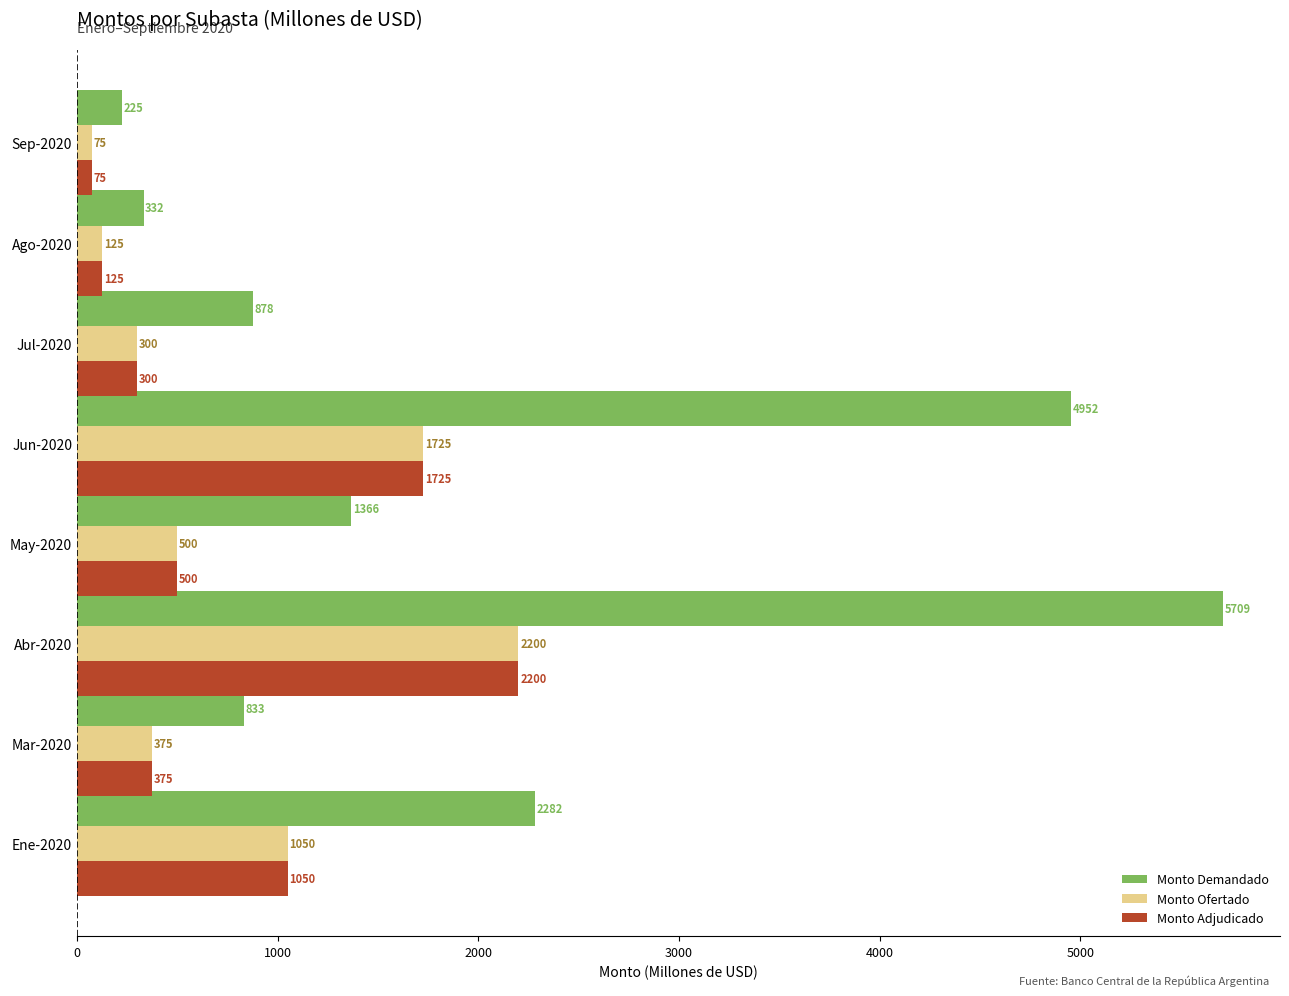

At how many categories does at least one series exceed 2304?

2